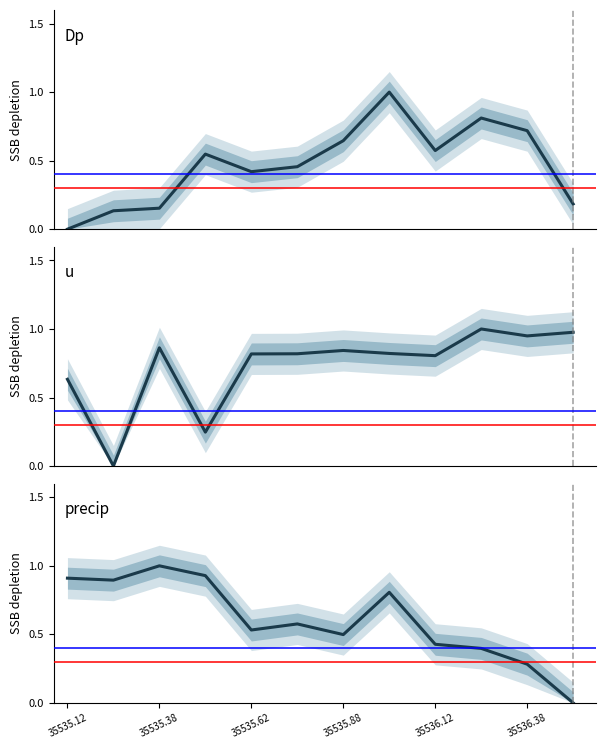

Which series ends up on top after the final intersection of u and Dp?

u